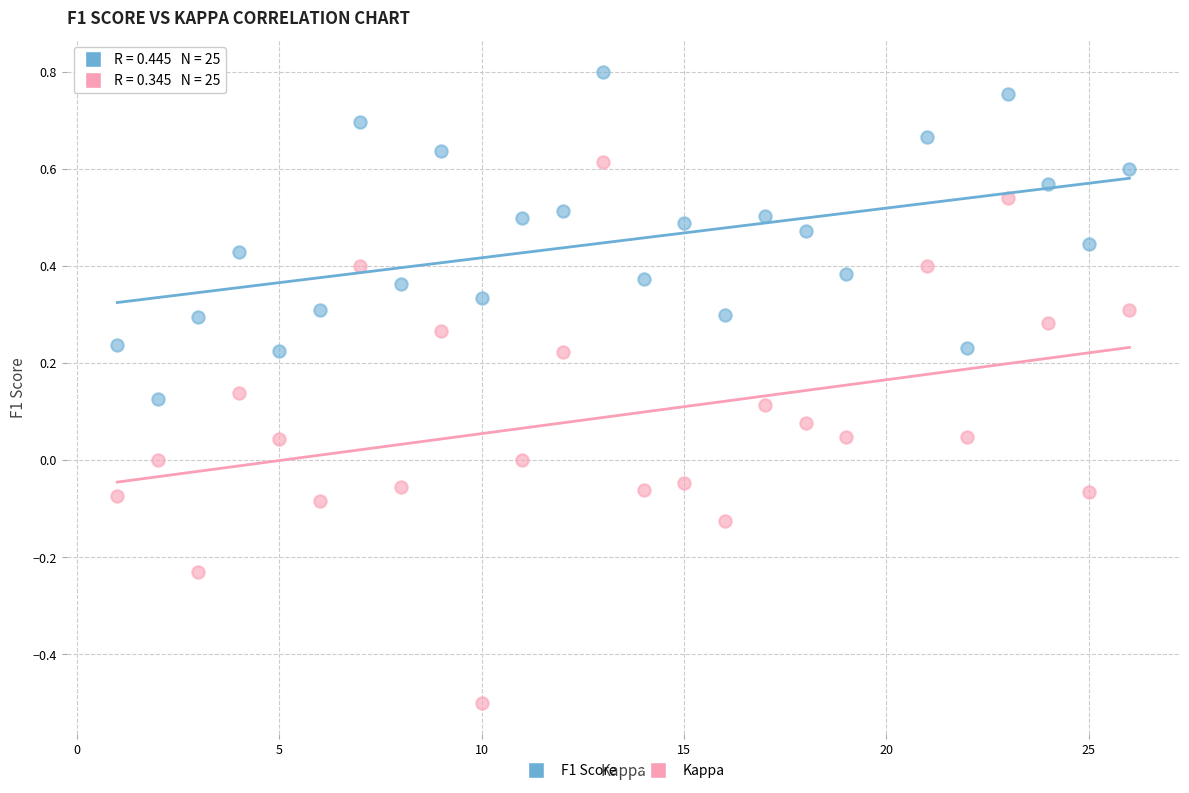

Which series has the widest spread of Y values?

Kappa